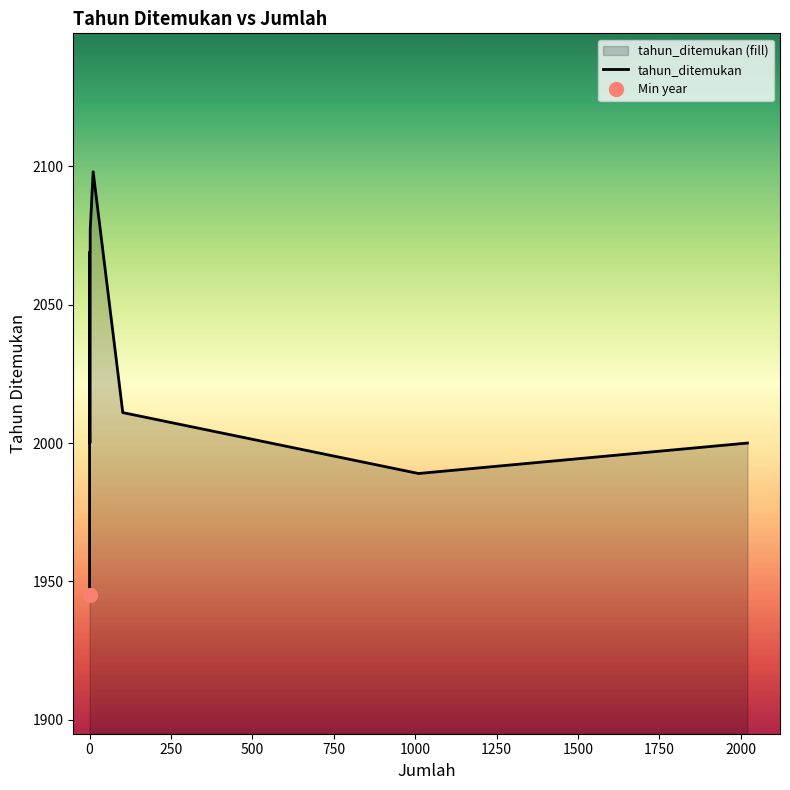

What is the smallest value displayed?

1945